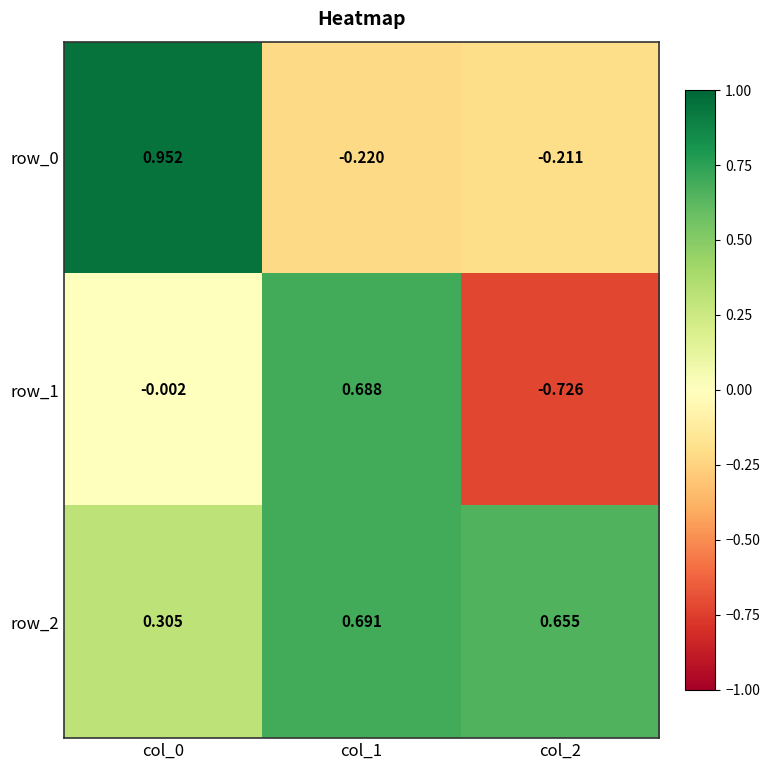

How many values in the row_0 series are below 0?

2